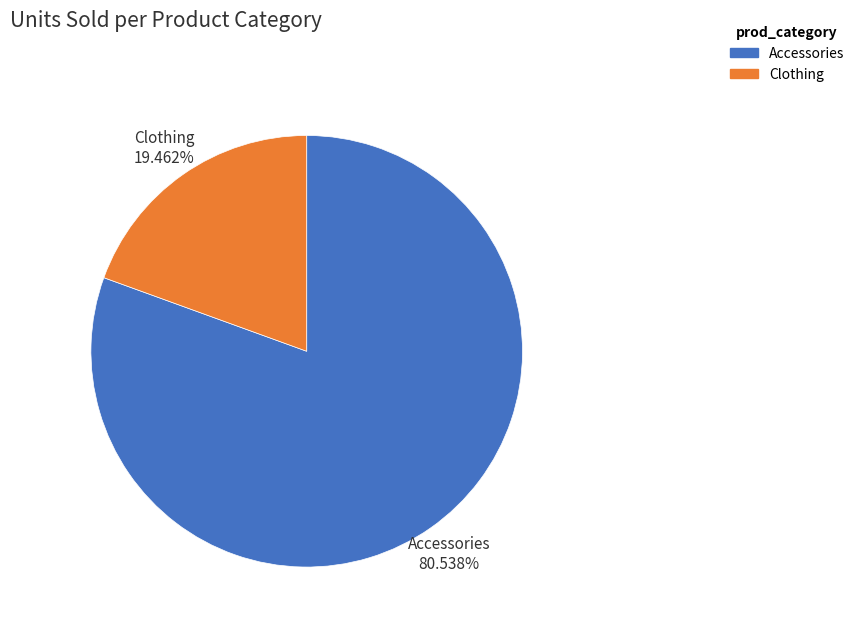

To the nearest percent, what is the combined percentage of Clothing and Accessories?

100%